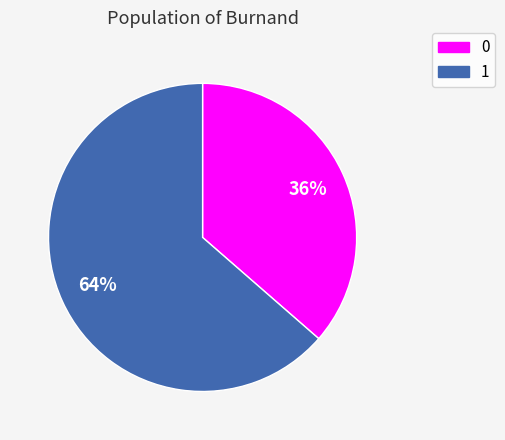

To the nearest percent, what is the combined percentage of 1 and 0?

100%